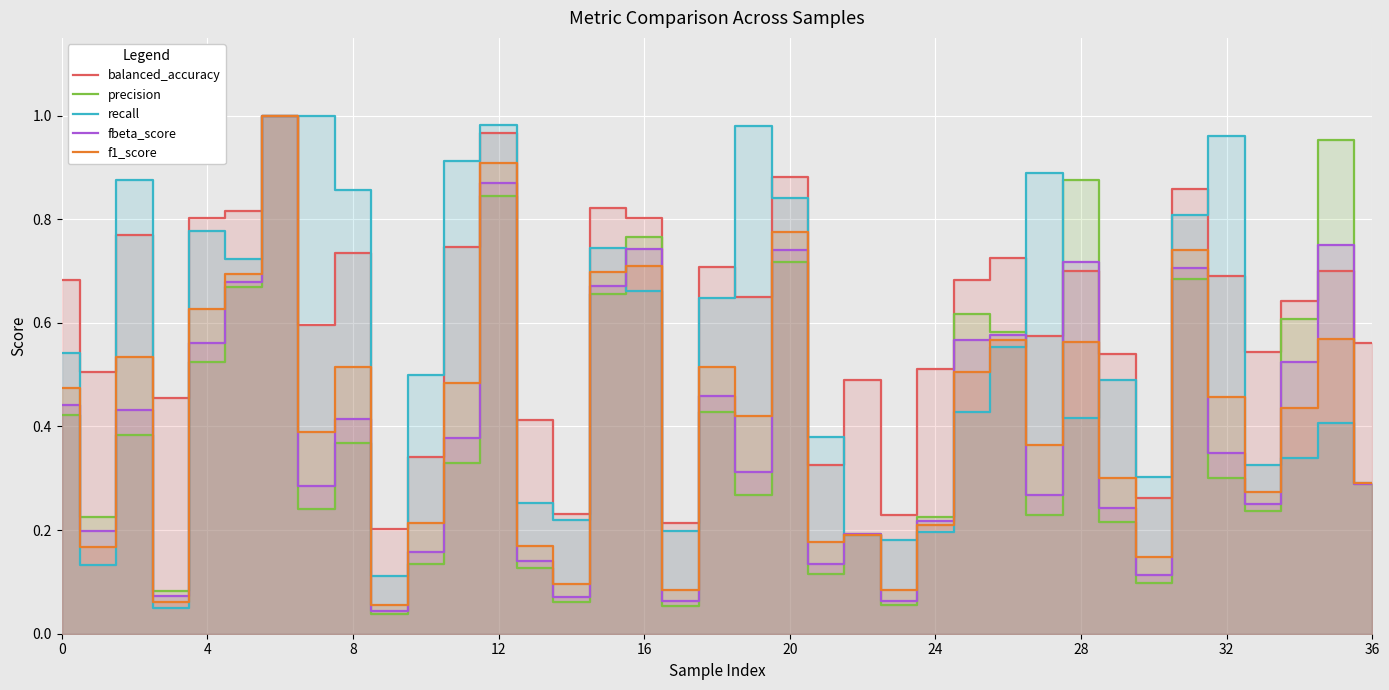

True or false: balanced_accuracy and f1_score intersect in this chart.

False